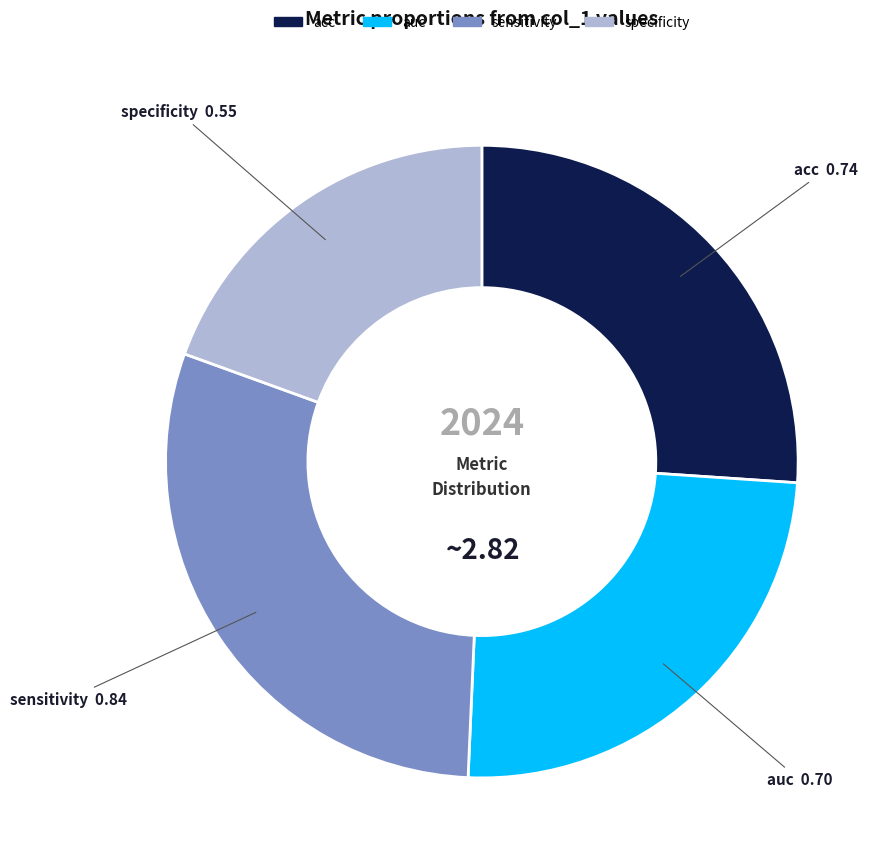

Combined, do specificity and acc account for over 50%?

No